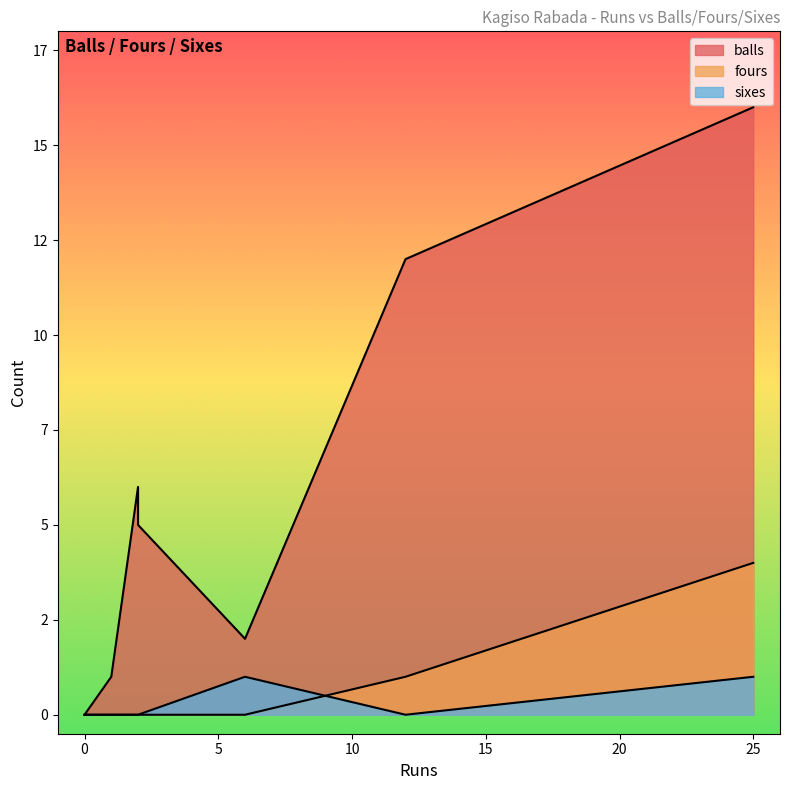

At how many categories does at least one series exceed 11?

2